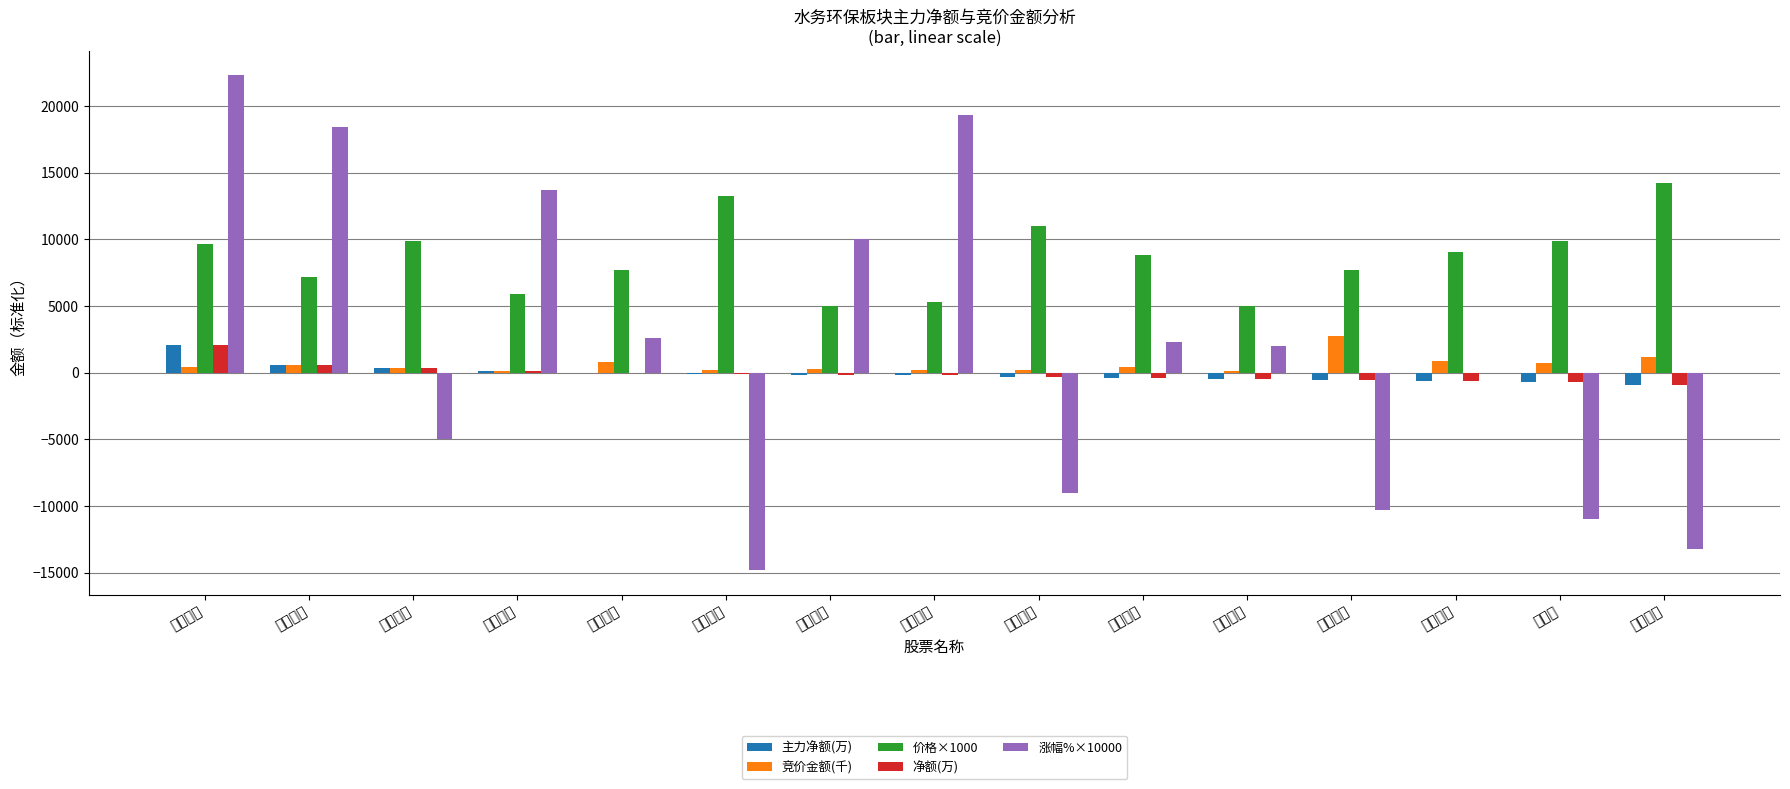

How many series are shown in this chart?

5